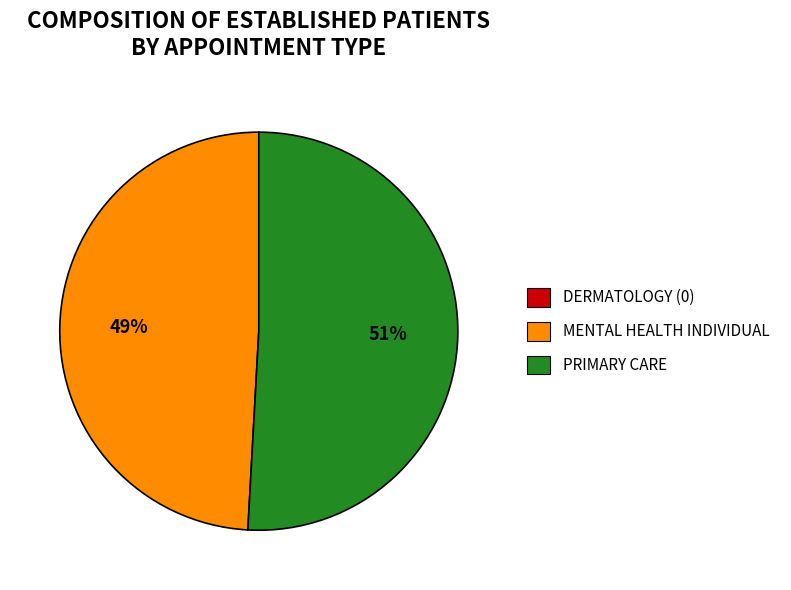

How many segments does this pie chart have?

2